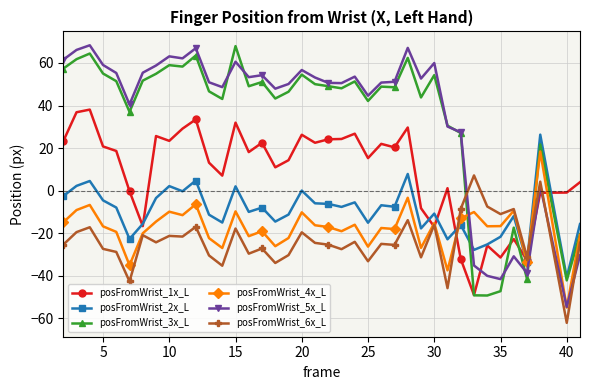

What is the value of the posFromWrist_5x_L point at the 23rd from the left?

53.6